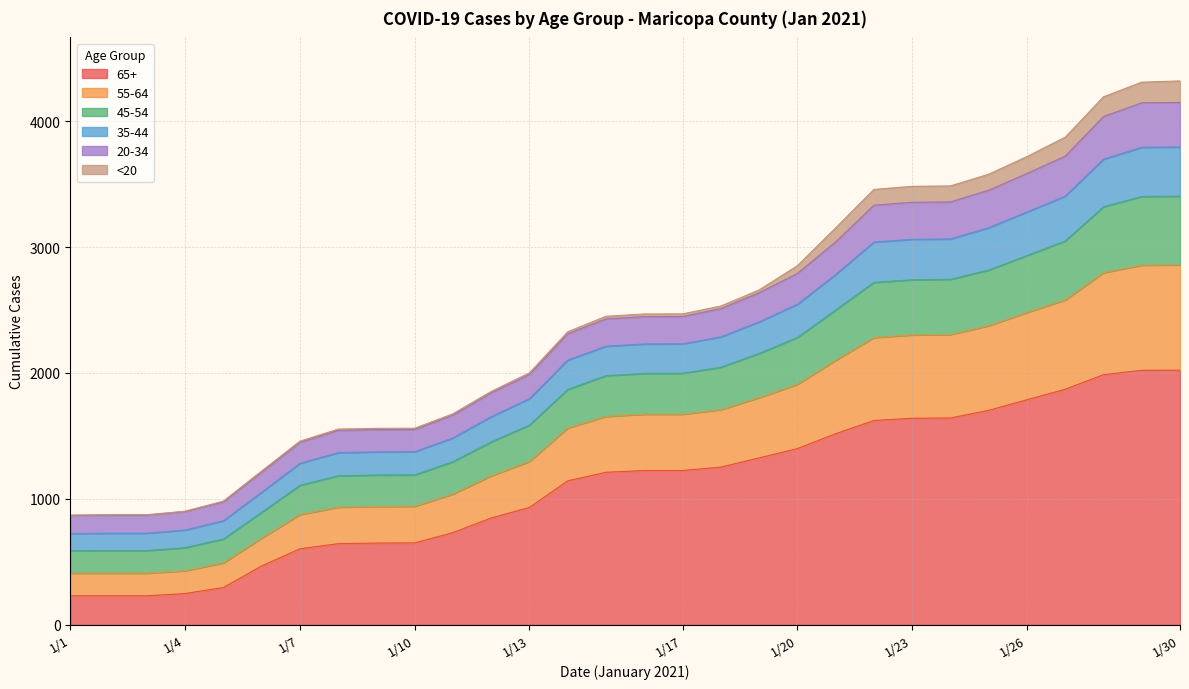

True or false: 35-44_Maricopa and 20-34_Maricopa cross at least once.

False